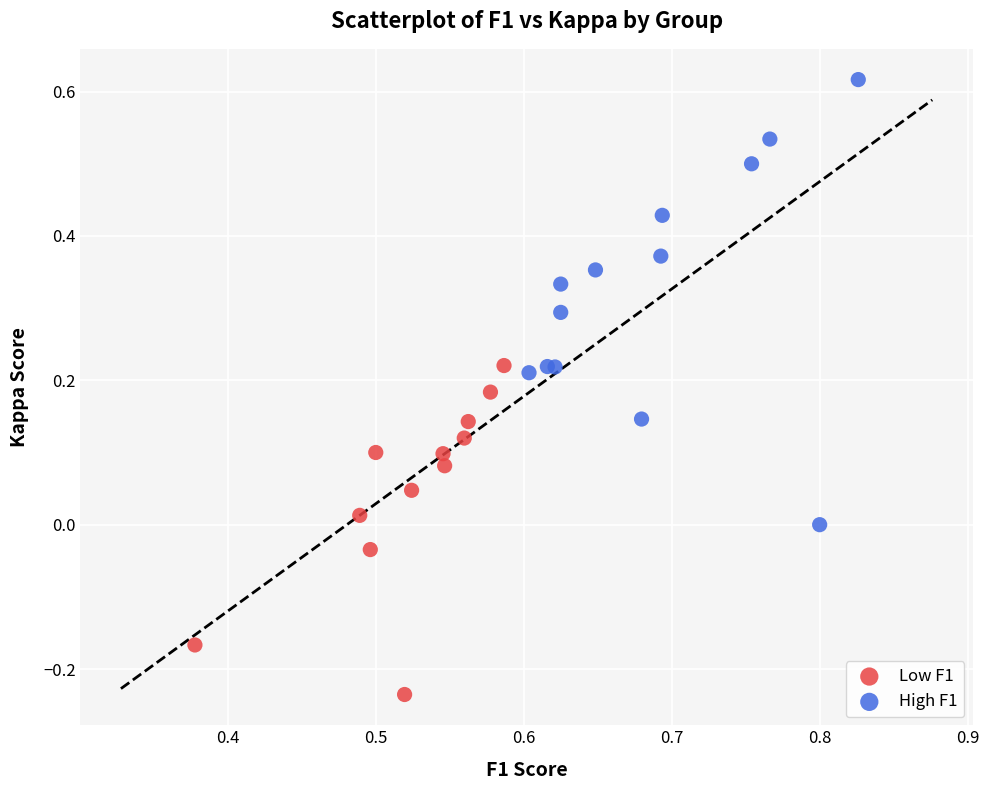

Which series reaches the minimum Y coordinate?

Low F1